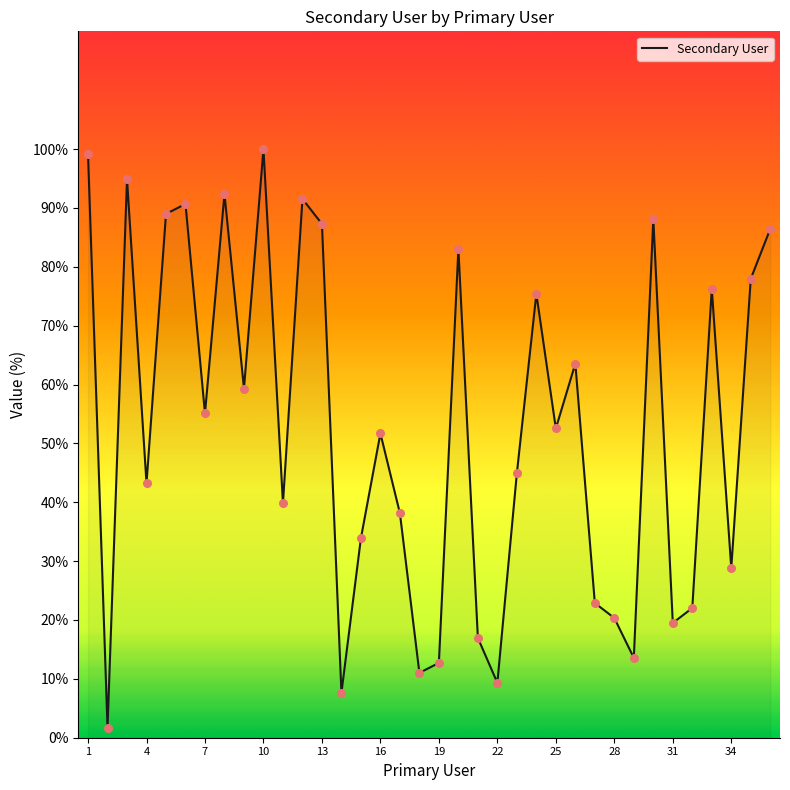

What is the maximum value shown in the chart?

100.0